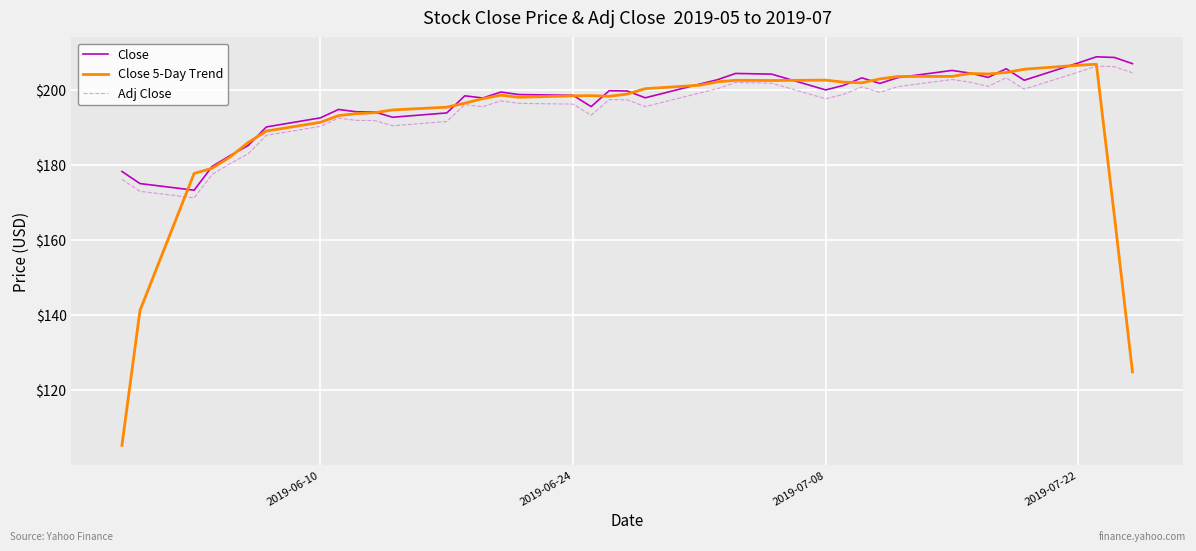

What is the difference between the maximum and second lowest values in the Close 5-Day Trend series?

82.0